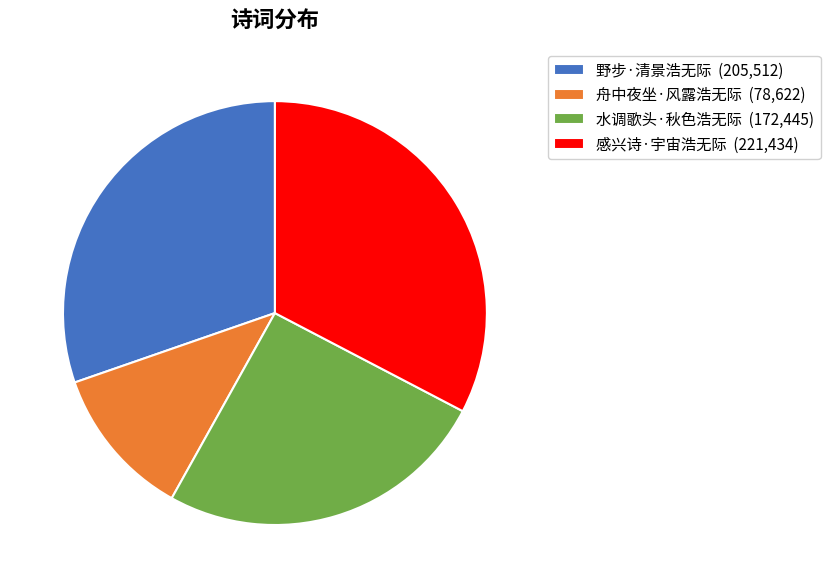

Combined, do 感兴诗·宇宙浩无际 and 野步·清景浩无际 account for over 50%?

Yes